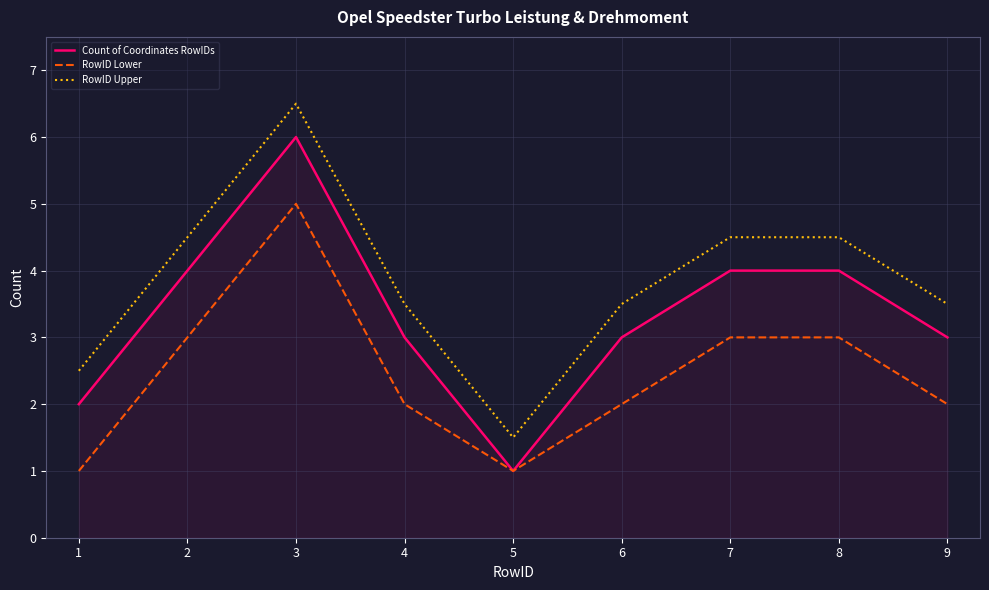

True or false: RowID Lower has a value of 0.5 at 4.

False